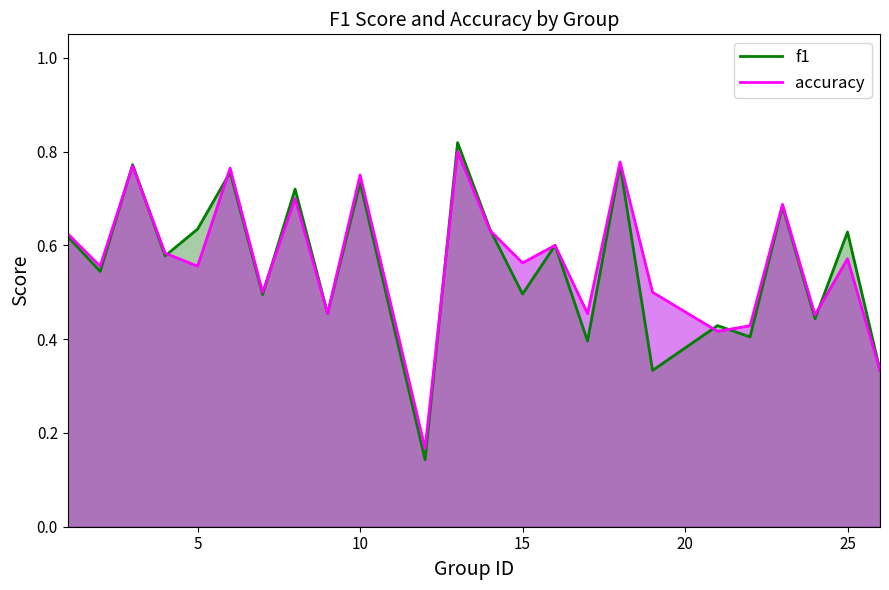

At 15, list the series in order from smallest to largest.

f1, accuracy